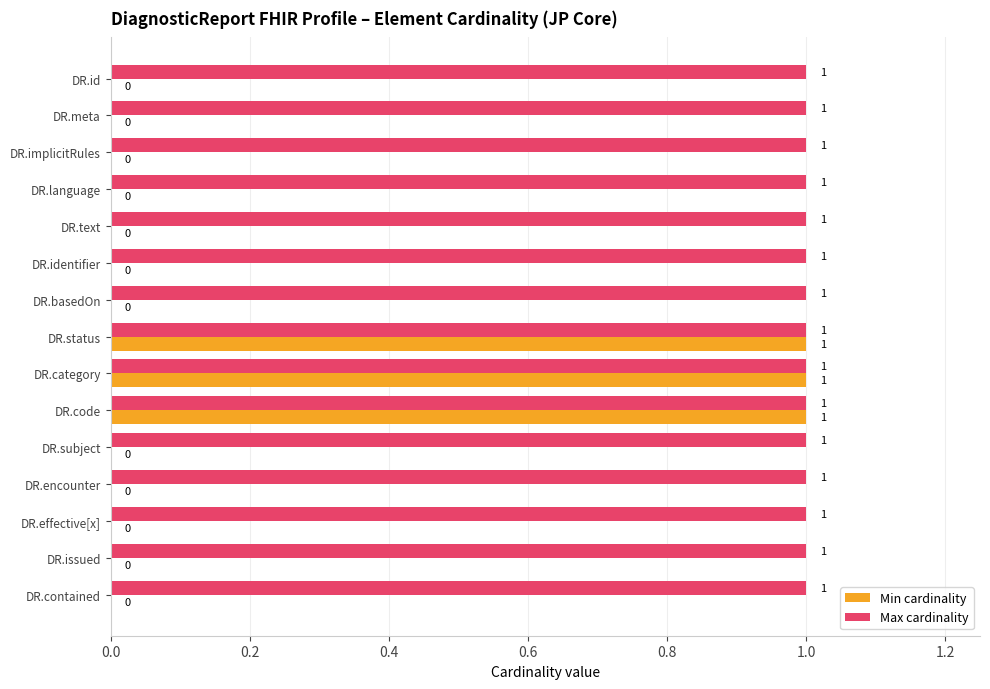

The value of Max cardinality at DR.text is 1. True or false?

True